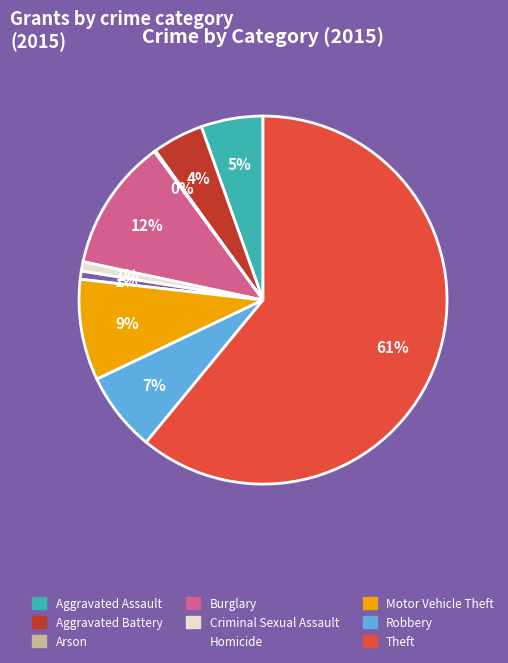

Is there any slice that represents more than half of the pie?

Yes